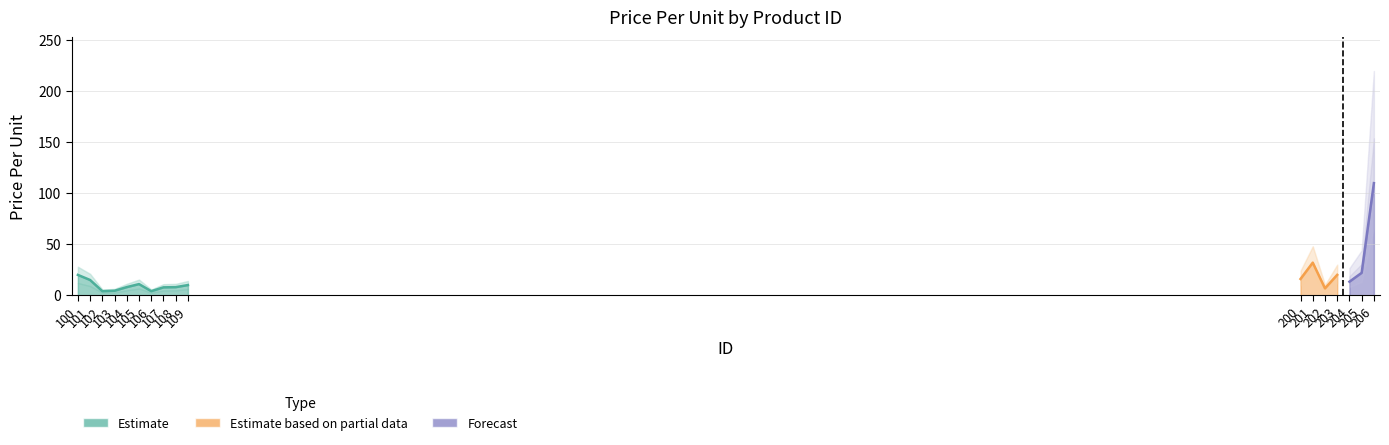

What is the change in value from 101 to 109?

-5.0